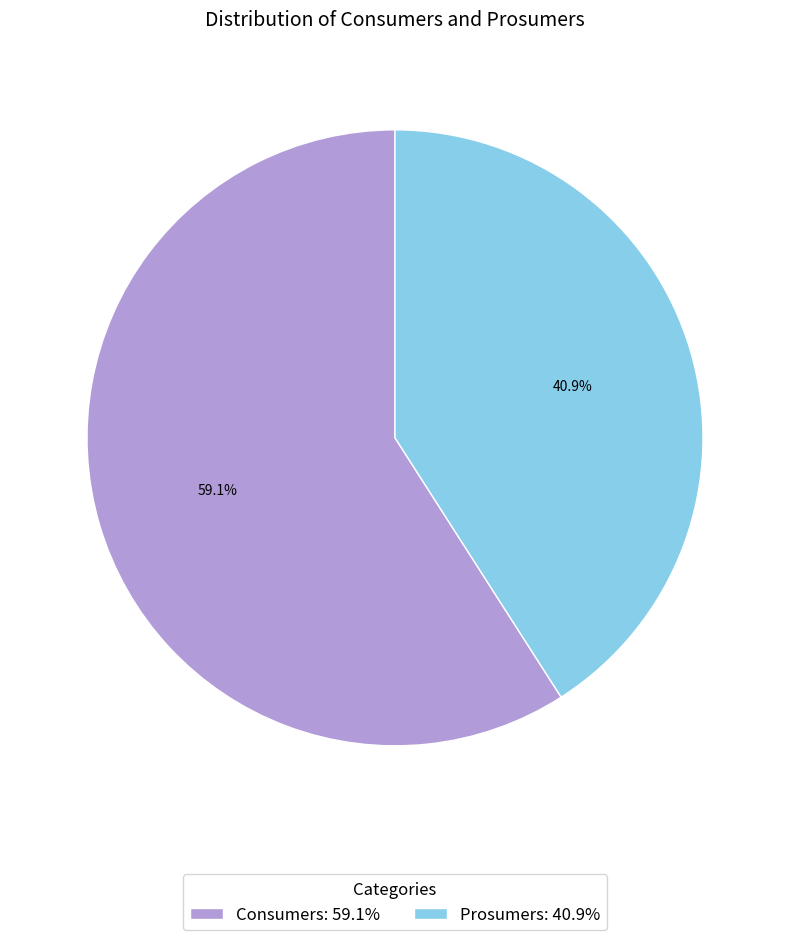

What is the total percentage of Consumers and Prosumers?

100.0%